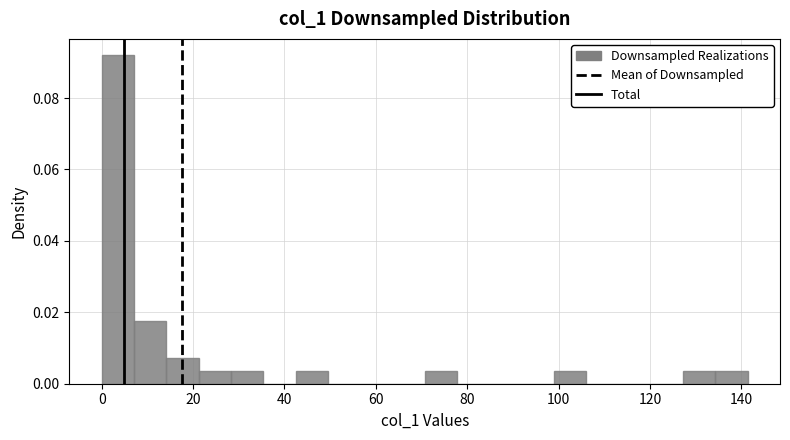

Around what value on the x-axis is the tallest bar? Give the approximate position of its centre, as read against the axis.

4